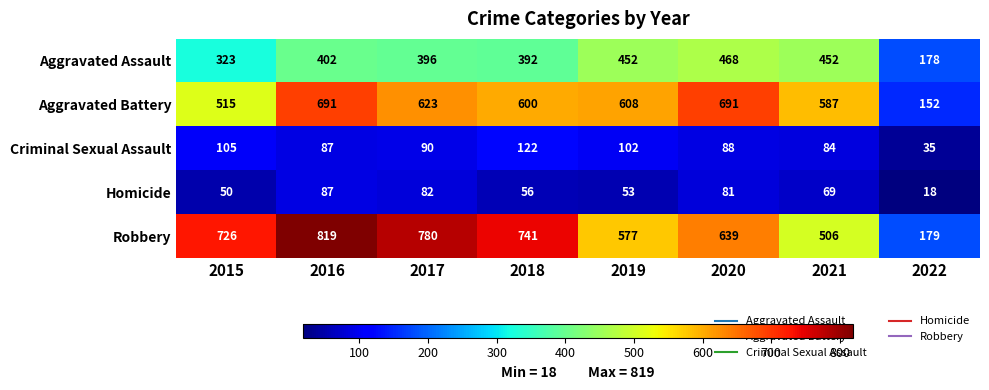

What is the sum of all Robbery values?

4967